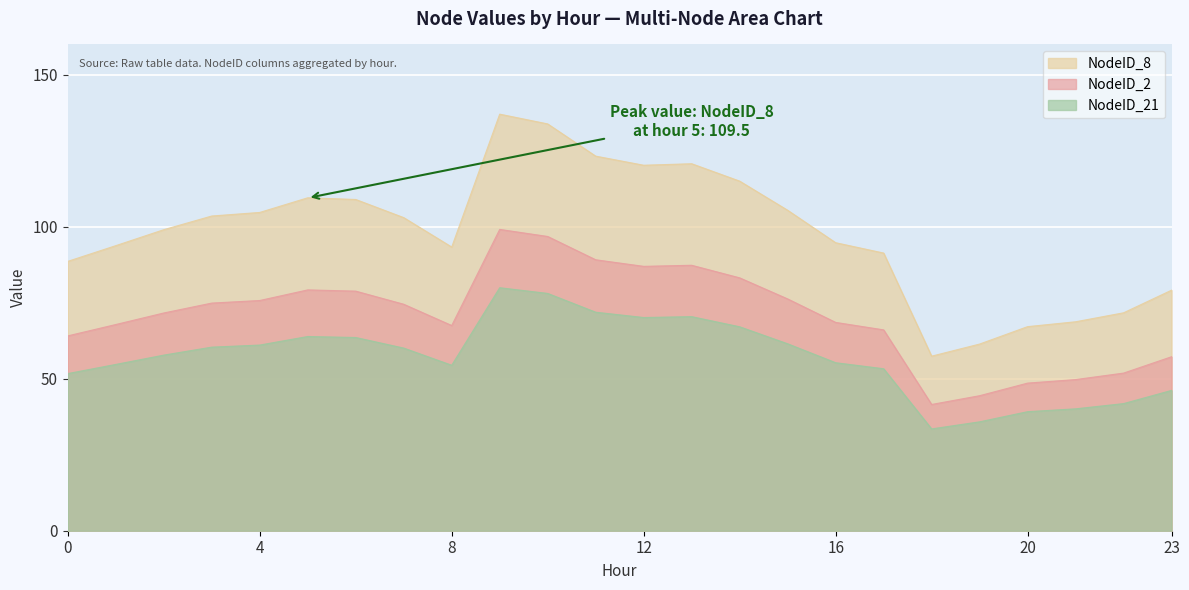

Which has a higher value, 13 or 12?

13